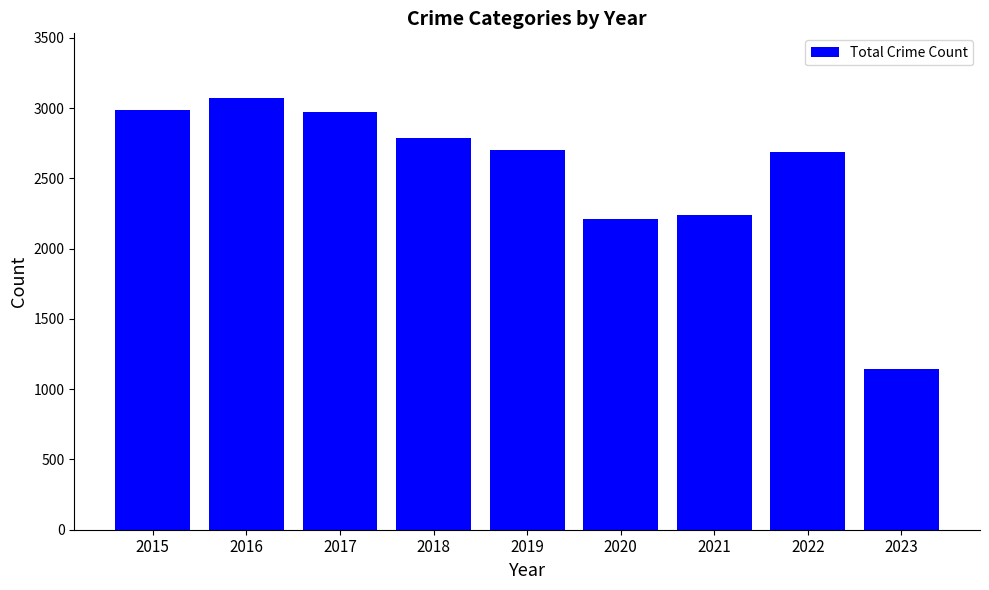

How many distinct data groups are displayed?

1